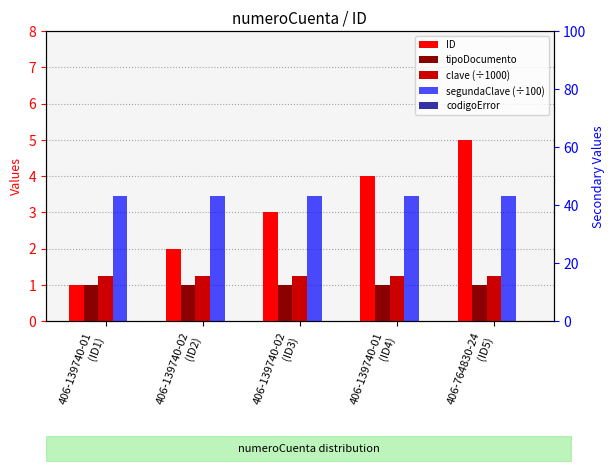

Is it true that tipoDocumento equals 0.6 at 406-139740-02
(ID2)?

False